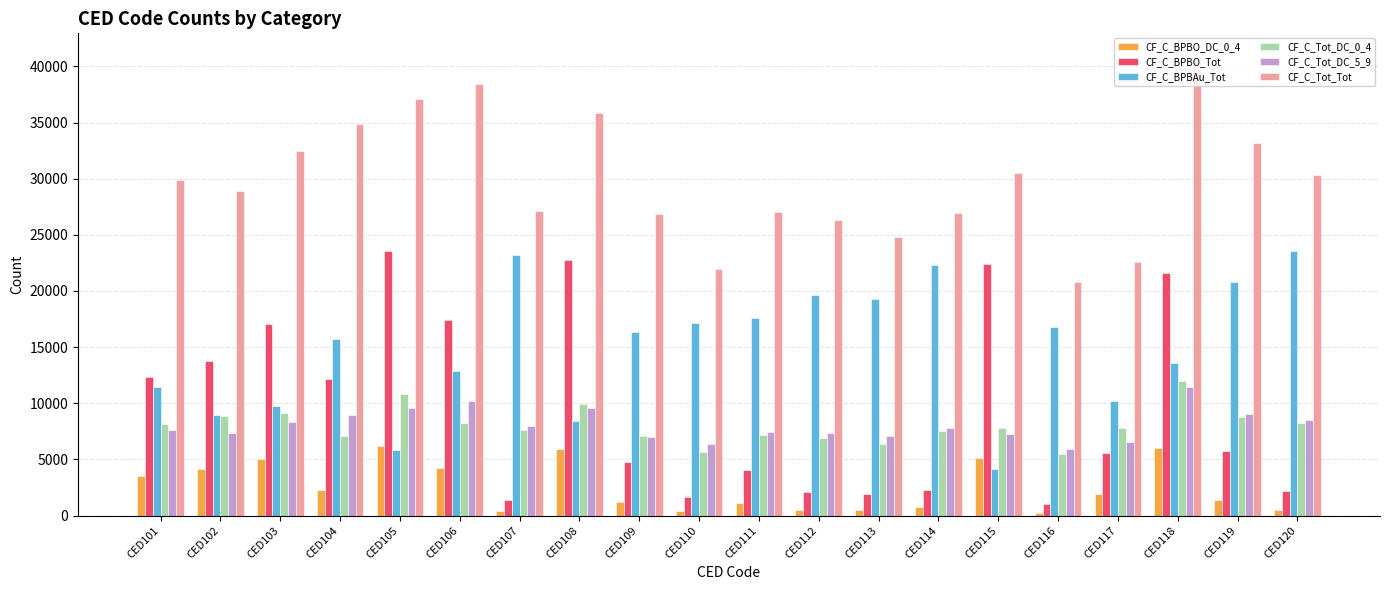

At which label does CF_C_Tot_DC_0_4 first exceed 7782?

CED101